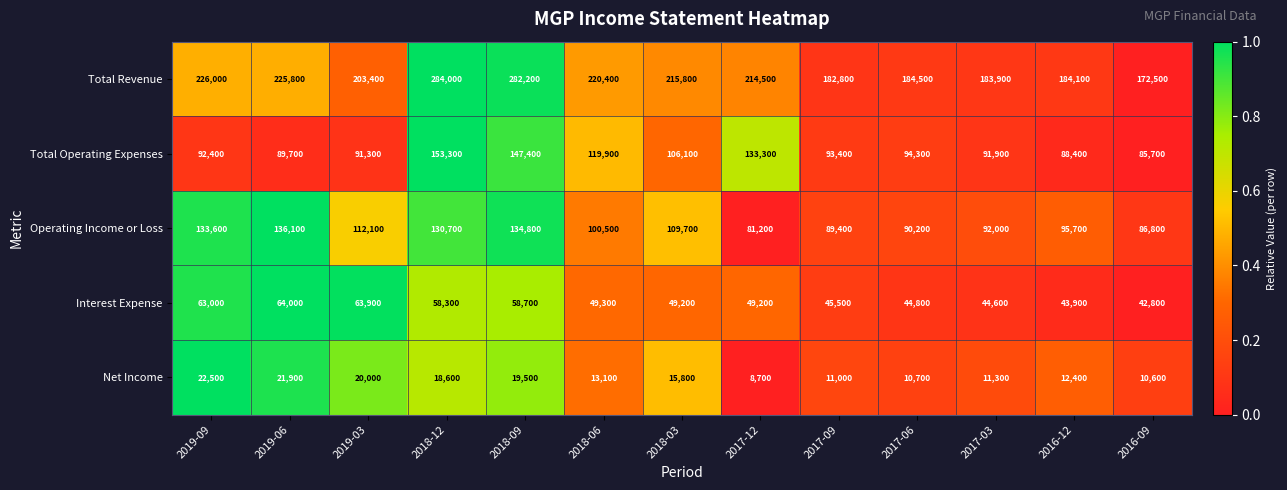

List the series in order of their peak value, highest first.

Total Revenue, Total Operating Expenses, Operating Income or Loss, Interest Expense, Net Income